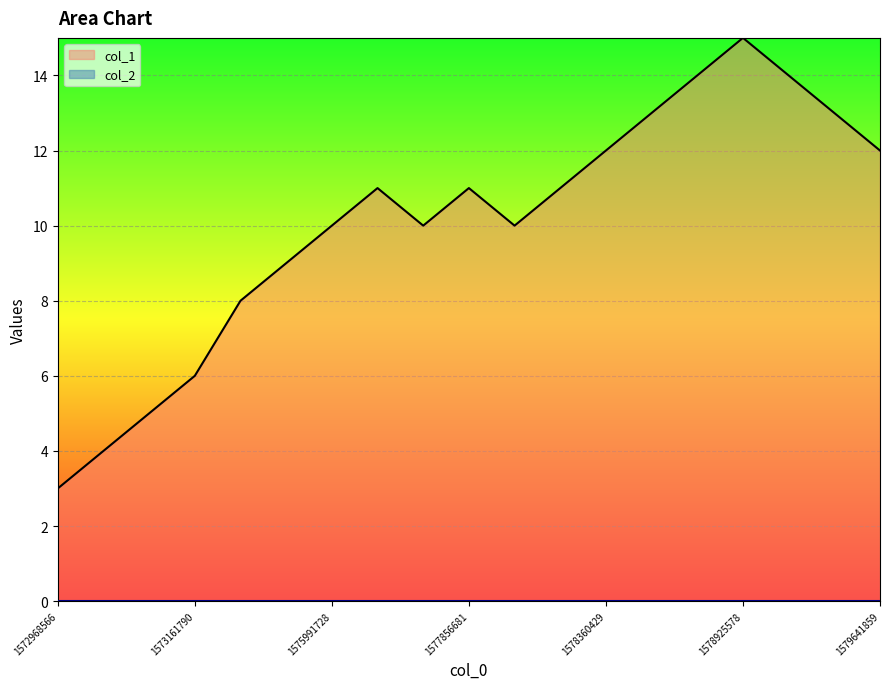

What is the sum of the values at 1577856681 and 1573082676?

16